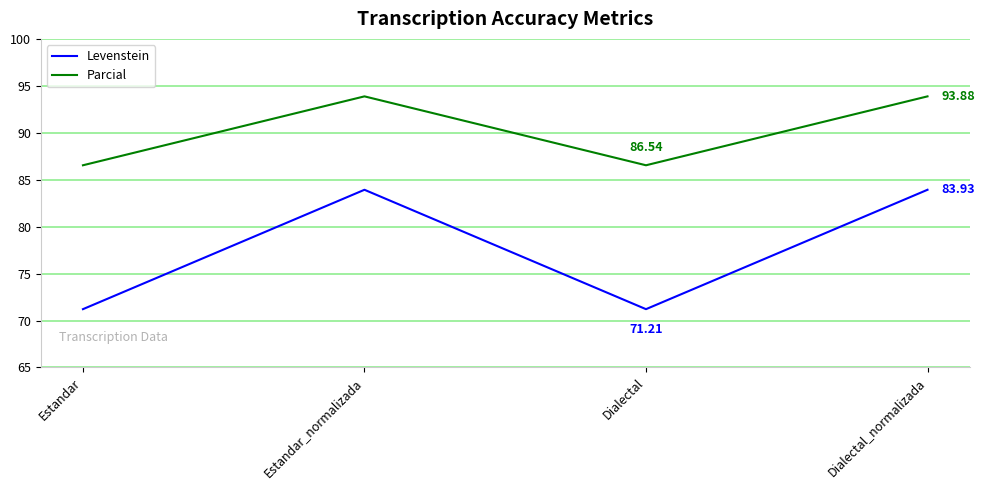

What is the sum of all Parcial values?

360.8